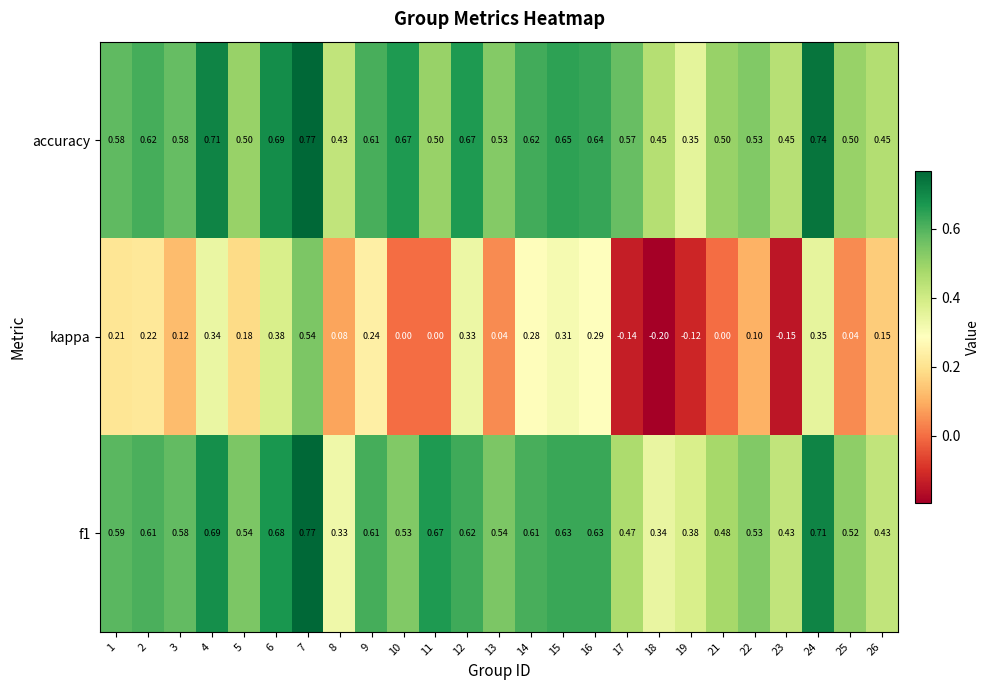

Between 13 and 16, which series saw the biggest shift?

kappa